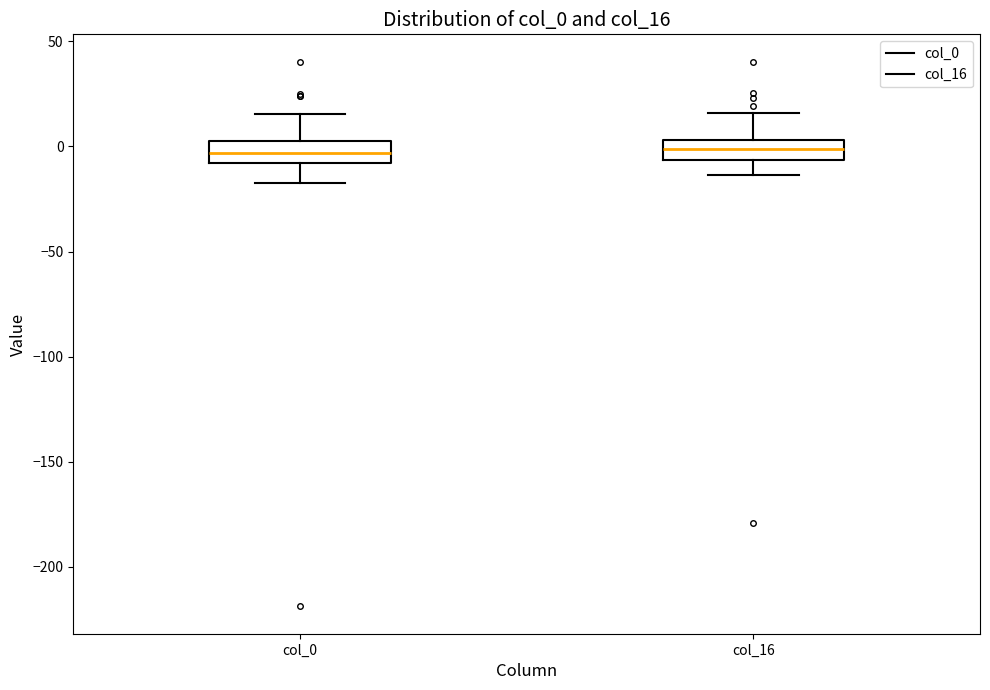

Where is the lower edge of the box for col_16 on the y-axis? The values are not printed on the chart, so give them approximately, as read against the axis.

-5